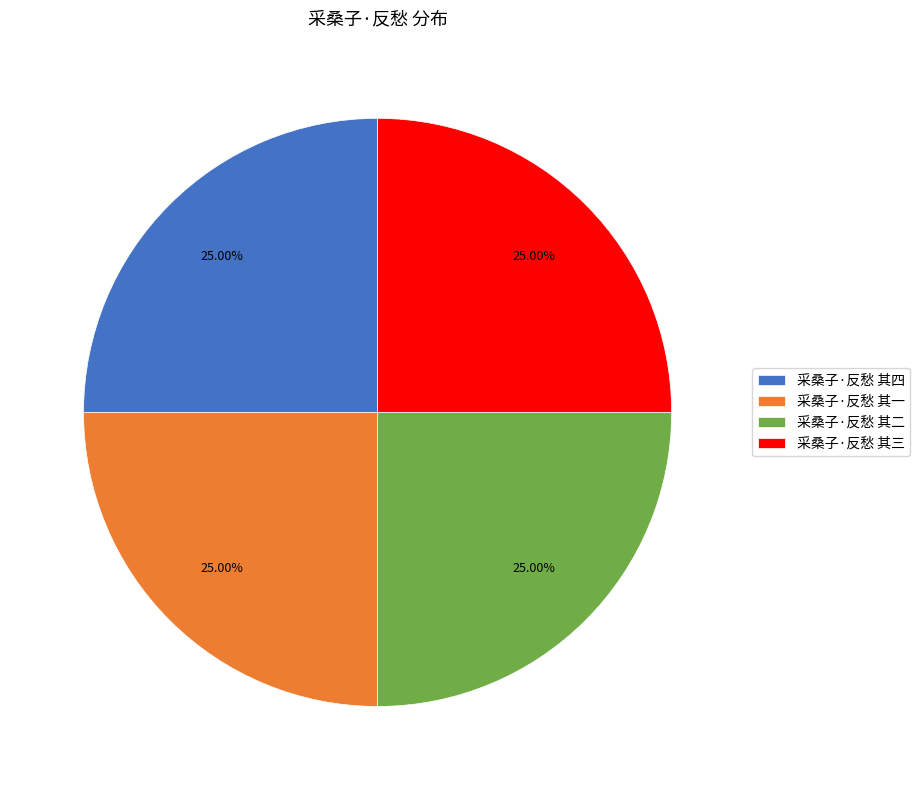

What portion of the pie excludes 采桑子·反愁 其四?

75.0%